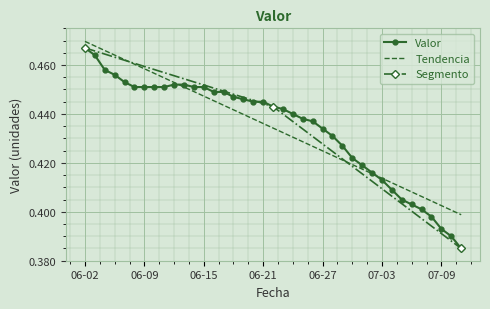

Is it true that Tendencia equals 0.6 at 06-15?

False